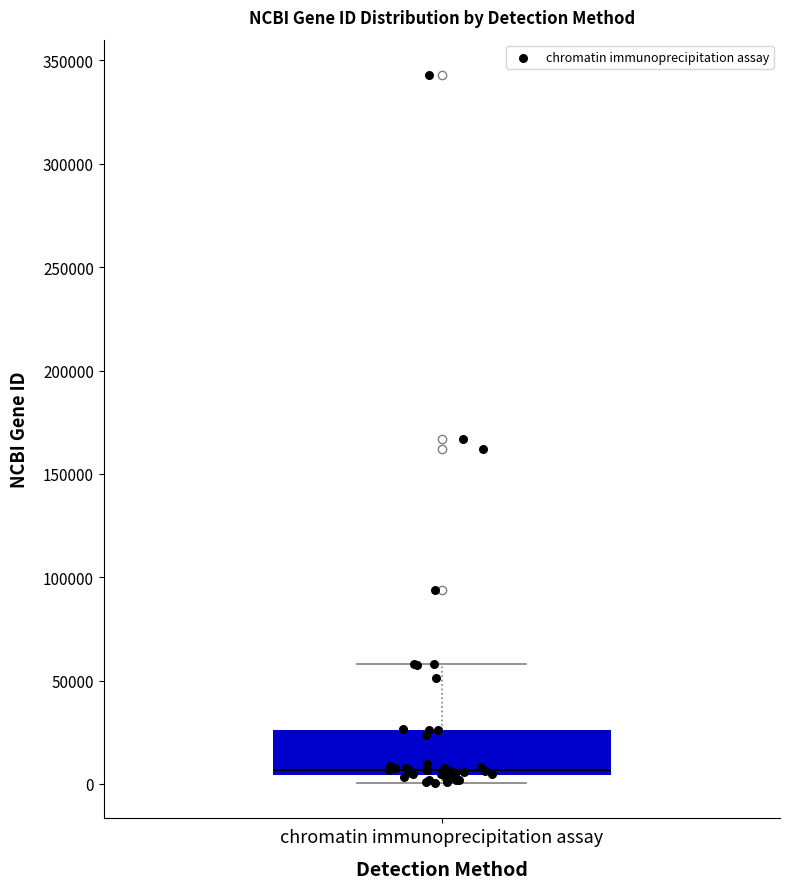

Where does the upper whisker of the box for chromatin immunoprecipitation assay end on the y-axis? The values are not printed on the chart, so give them approximately, as read against the axis.

60000